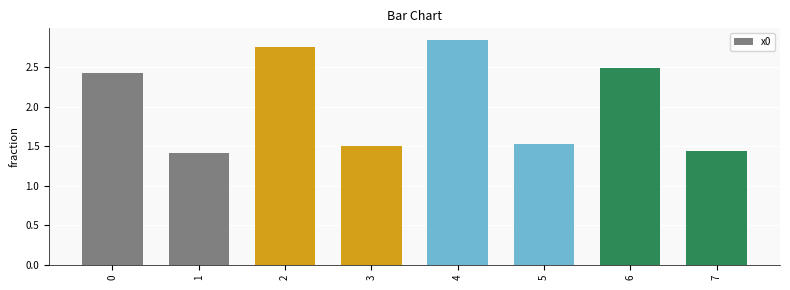

What is the ratio of the value at 3 to the value at 5?

1.0